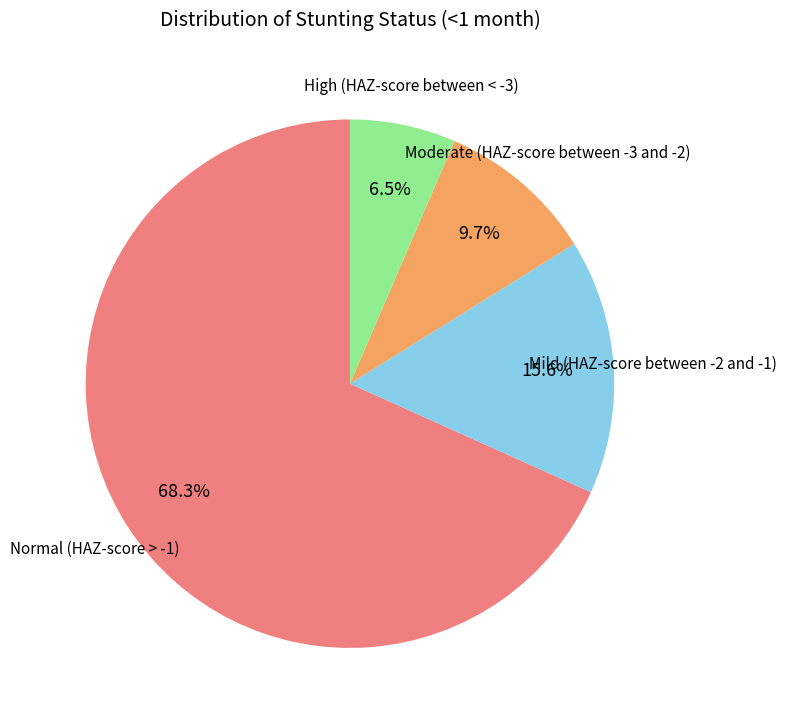

Is there a majority slice in this chart?

Yes